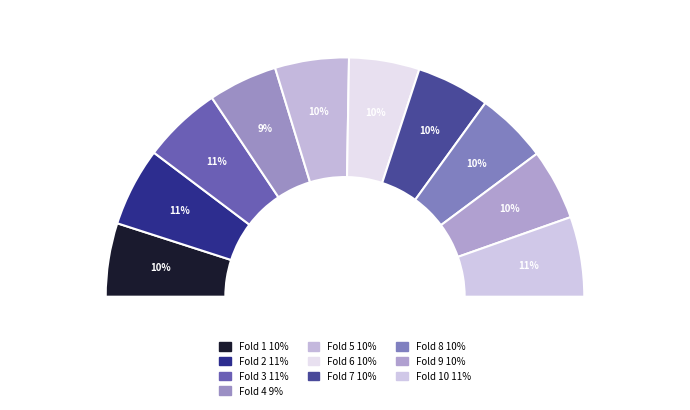

Does Fold 8 account for over 50% of the chart?

No